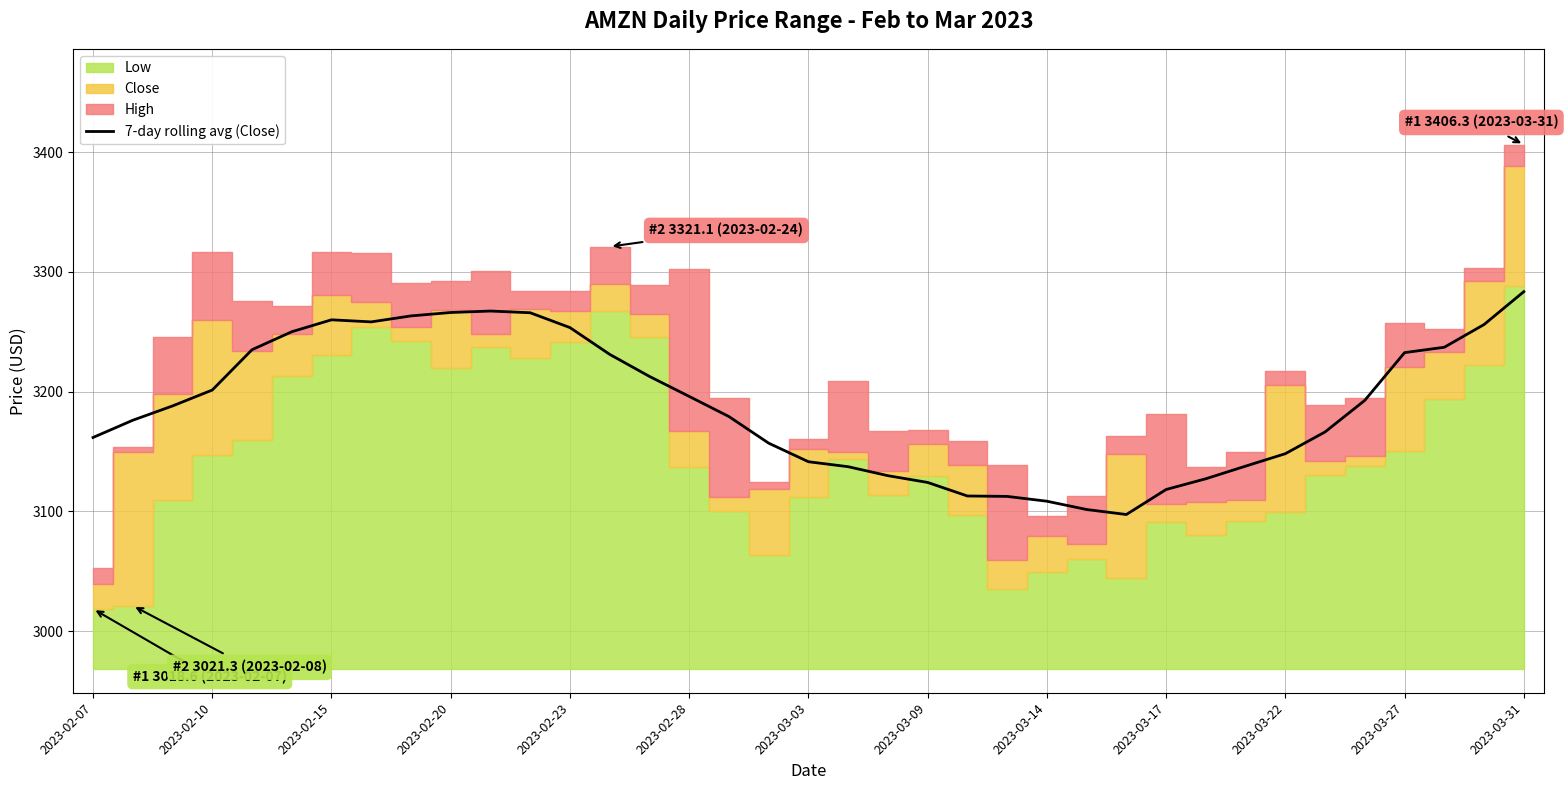

What is the lowest value of the 7-day rolling avg (Close) series?

3097.4